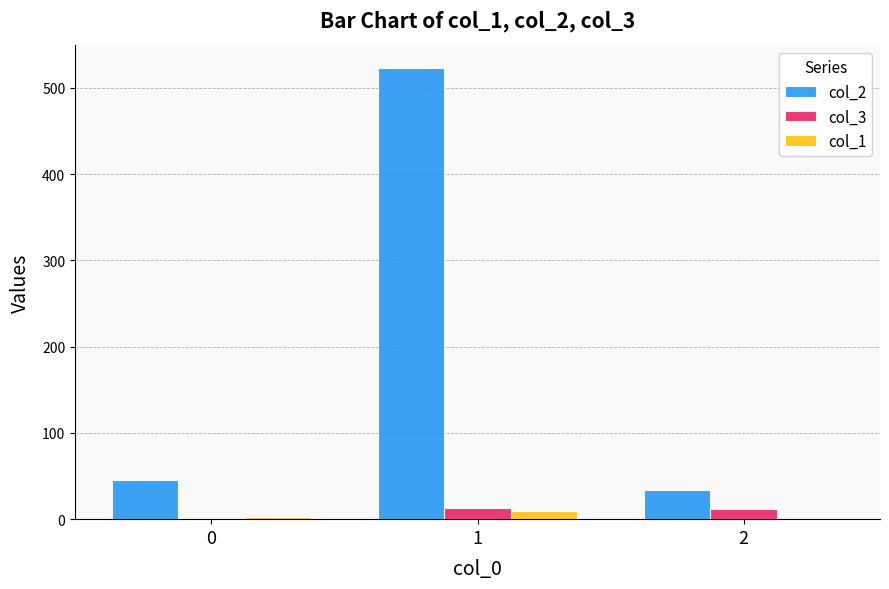

At which category does the chart reach its peak across all series?

1